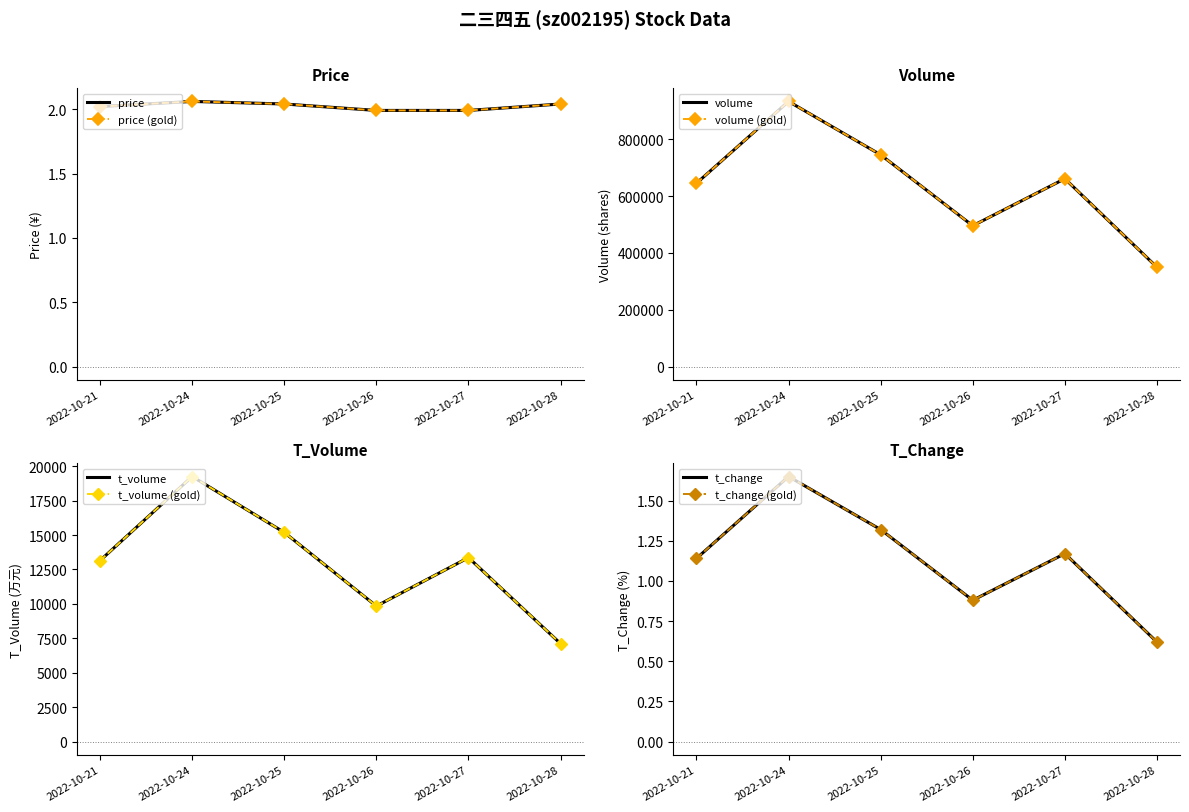

What is the value of the t_volume point at the 6th from the left?

7116.0